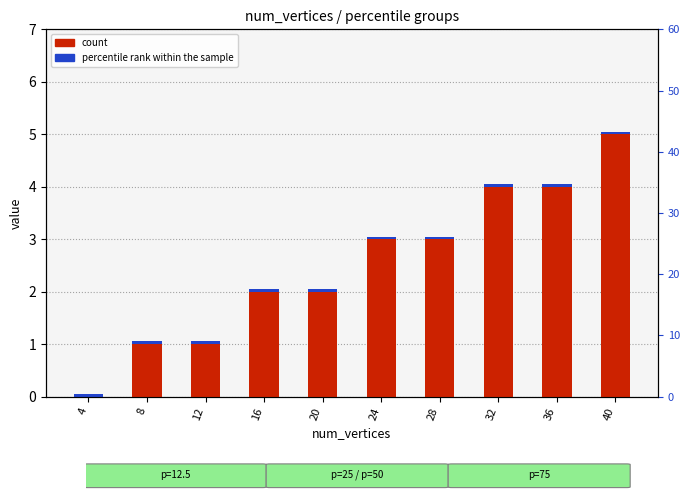

Rank the series at 12 from highest to lowest value.

count, percentile rank within the sample